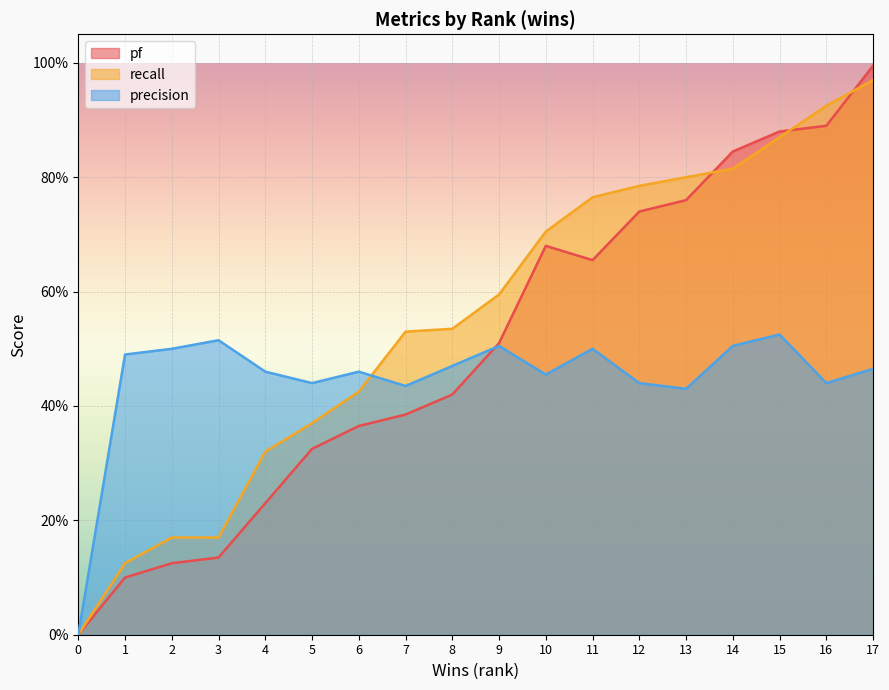

What are all the series names shown in the legend?

pf, recall, precision